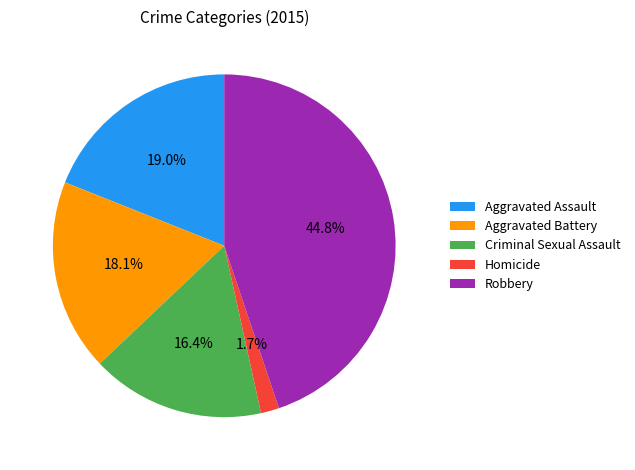

What percentage do Robbery and Criminal Sexual Assault together represent?

61.2%